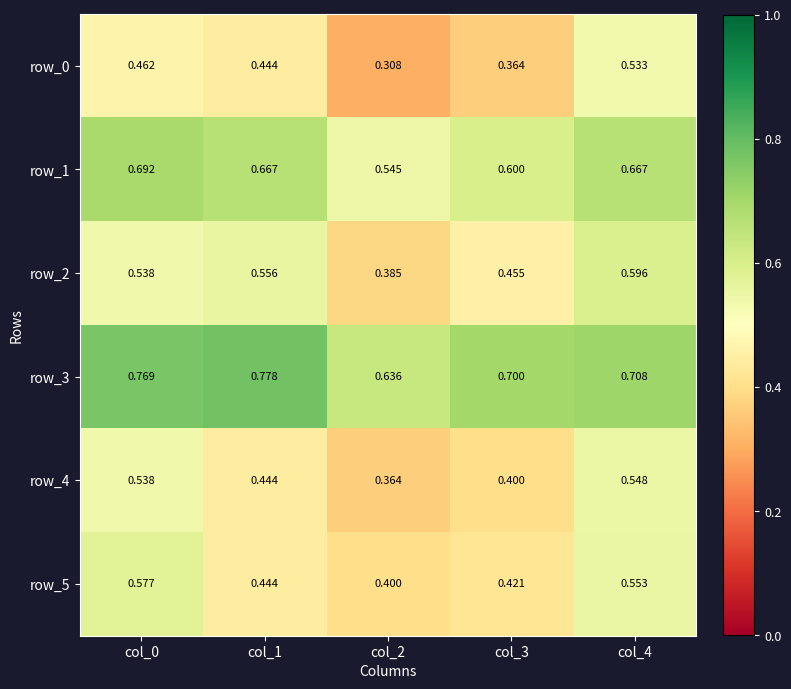

Is the value of row_2 at col_2 greater than the value of row_3 at col_4?

No